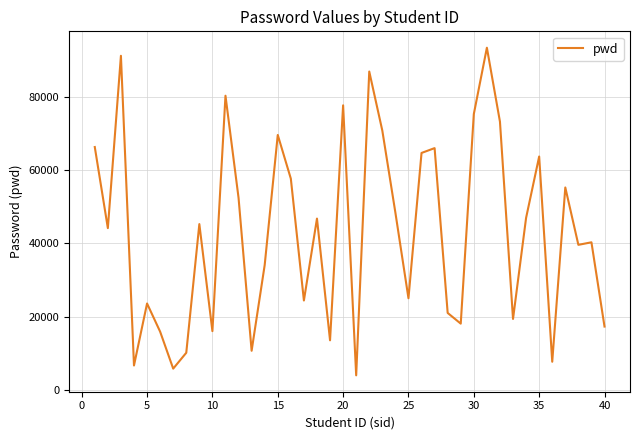

What is the difference between the maximum and minimum values?

89302